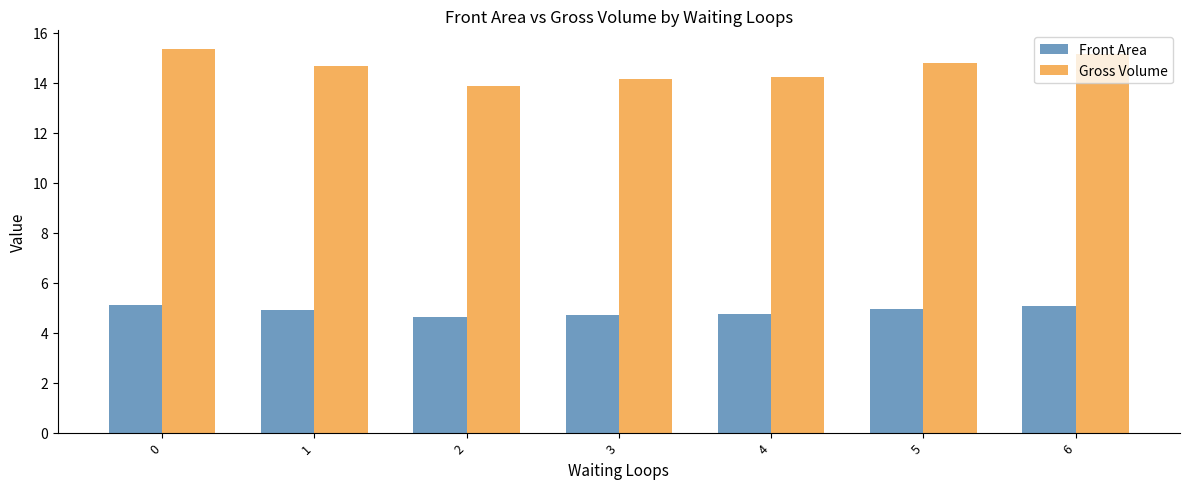

What is the value of the Front Area bar at the 1st from the left?

5.1